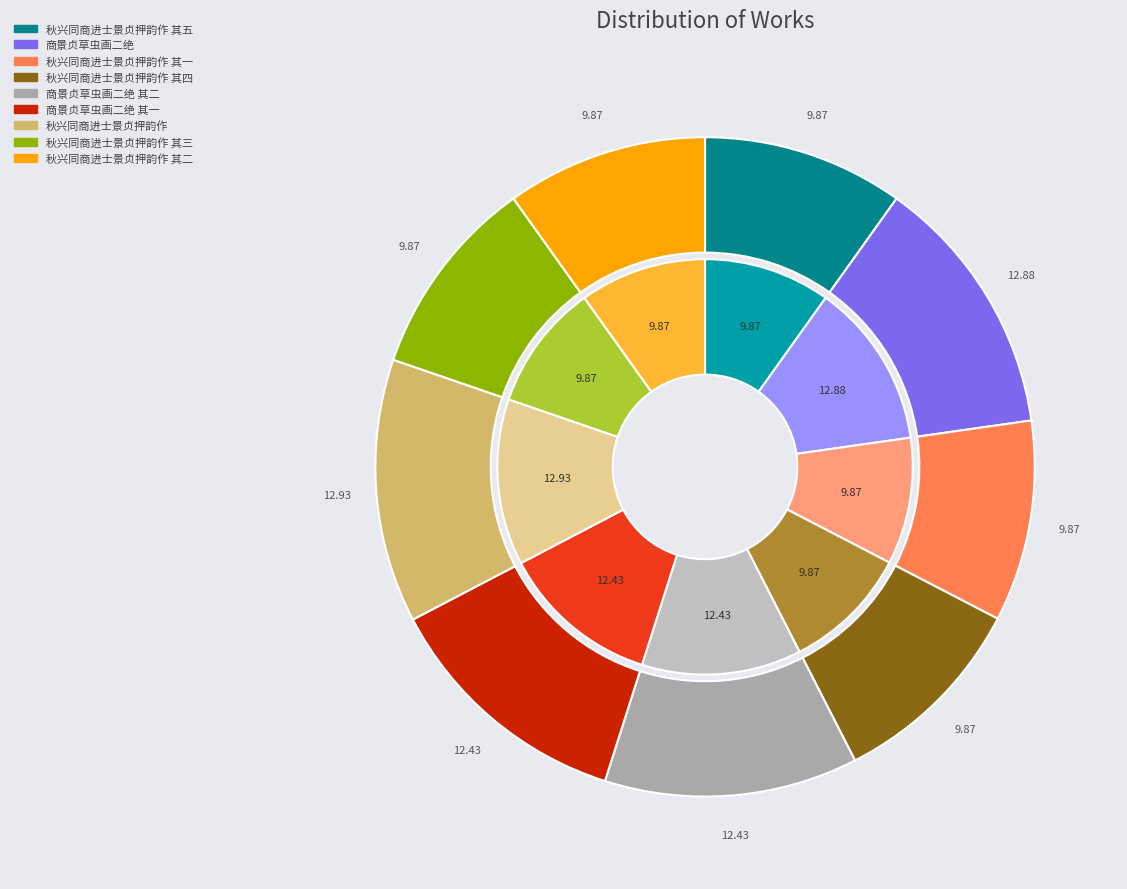

Is there any slice that represents more than half of the pie?

No